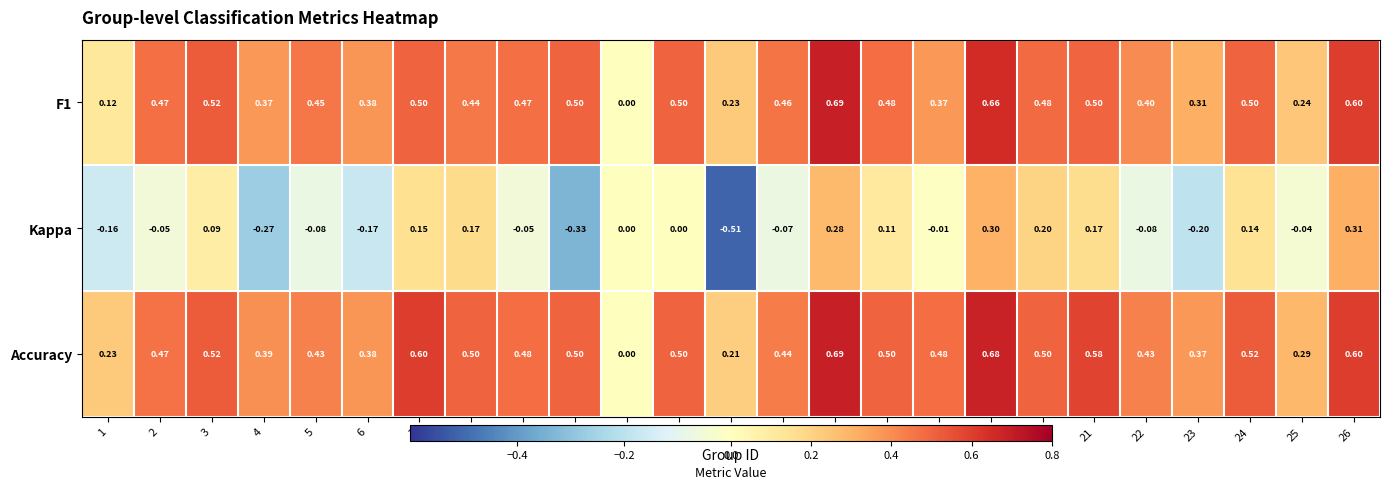

Which series has the widest spread of values?

Kappa